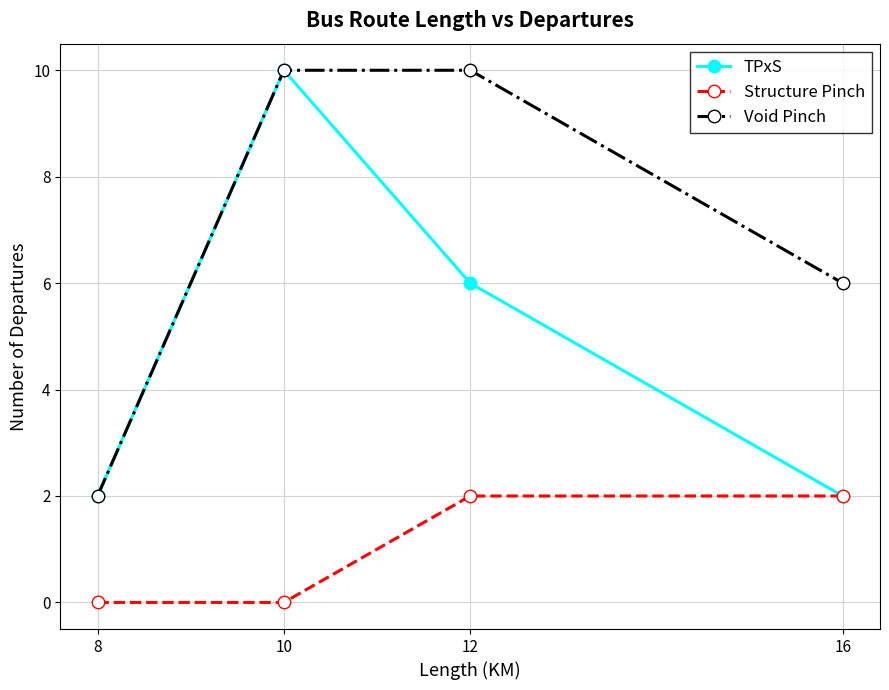

Between 8 and 12, which series saw the biggest shift?

Void Pinch